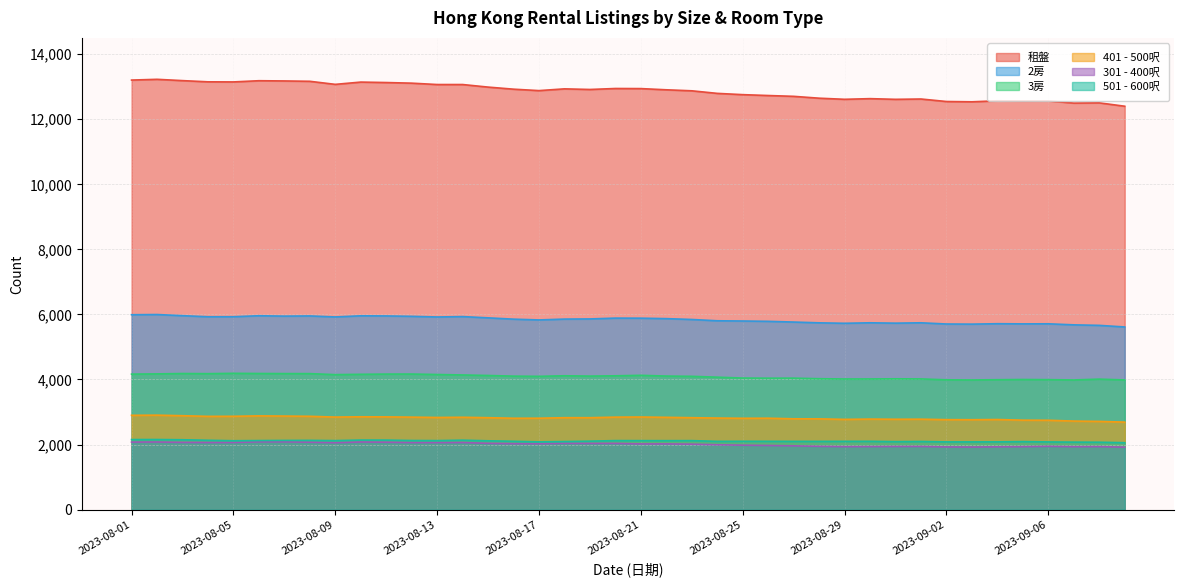

At which label does 301 - 400呎 first exceed 2025?

2023-08-01